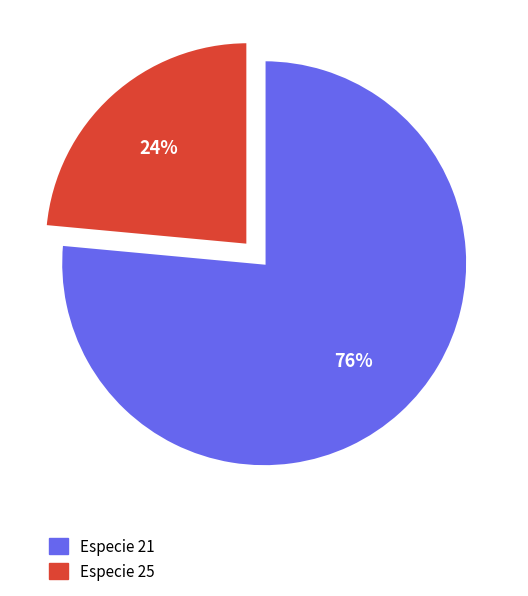

True or false: Especie 21 accounts for 63% of the total.

False